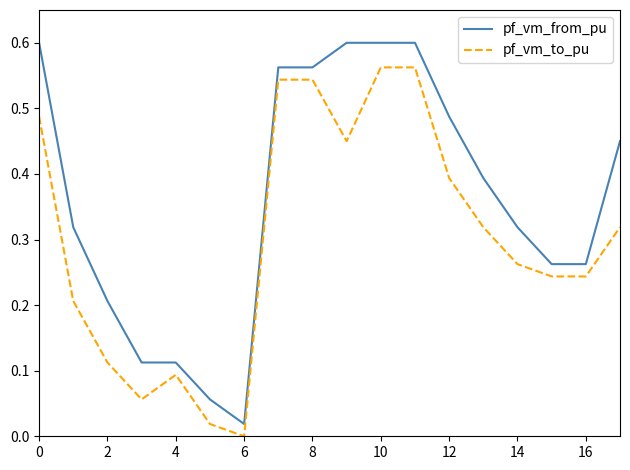

Which series has the largest range (max minus min)?

pf_vm_from_pu